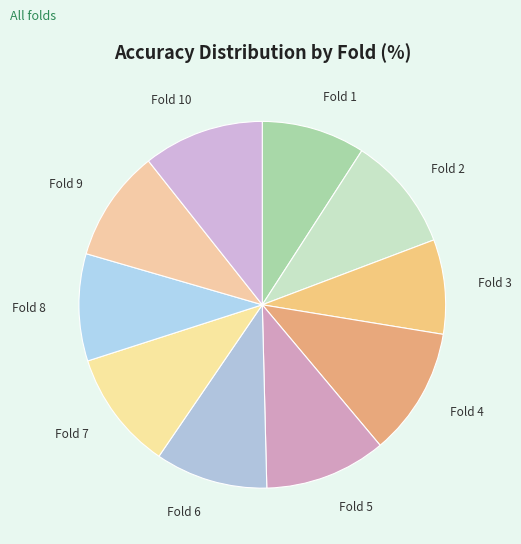

Between Fold 9 and Fold 4, which is larger?

Fold 4